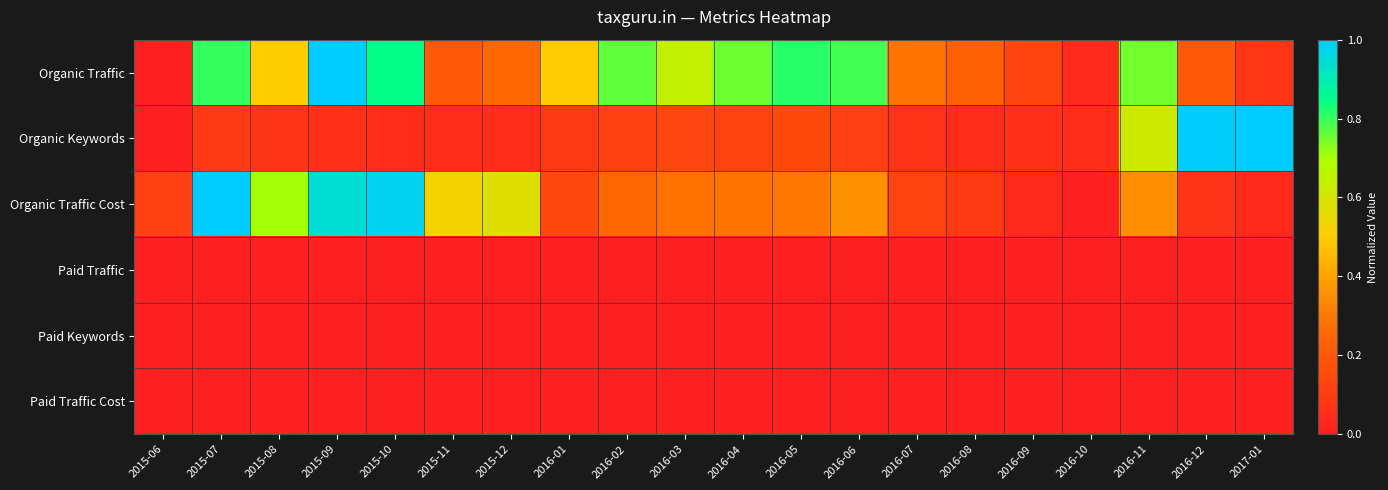

Reading left to right, transcribe all the data shown in this chart.

Organic Traffic: 2015-06=0.0	2015-07=0.8	2015-08=0.5	2015-09=1.0	2015-10=0.8	2015-11=0.2	2015-12=0.3	2016-01=0.5	2016-02=0.8	2016-03=0.6	2016-04=0.8	2016-05=0.8	2016-06=0.8	2016-07=0.3	2016-08=0.2	2016-09=0.1	2016-10=0.0	2016-11=0.7	2016-12=0.2	2017-01=0.1
Organic Keywords: 2015-06=0.0	2015-07=0.1	2015-08=0.1	2015-09=0.1	2015-10=0.0	2015-11=0.0	2015-12=0.0	2016-01=0.1	2016-02=0.1	2016-03=0.1	2016-04=0.1	2016-05=0.1	2016-06=0.1	2016-07=0.1	2016-08=0.0	2016-09=0.1	2016-10=0.0	2016-11=0.6	2016-12=1.0	2017-01=1.0
Organic Traffic Cost: 2015-06=0.1	2015-07=1.0	2015-08=0.7	2015-09=0.9	2015-10=1.0	2015-11=0.5	2015-12=0.6	2016-01=0.1	2016-02=0.3	2016-03=0.3	2016-04=0.3	2016-05=0.3	2016-06=0.4	2016-07=0.1	2016-08=0.1	2016-09=0.0	2016-10=0.0	2016-11=0.4	2016-12=0.1	2017-01=0.0
Paid Traffic: 2015-06=0.0	2015-07=0.0	2015-08=0.0	2015-09=0.0	2015-10=0.0	2015-11=0.0	2015-12=0.0	2016-01=0.0	2016-02=0.0	2016-03=0.0	2016-04=0.0	2016-05=0.0	2016-06=0.0	2016-07=0.0	2016-08=0.0	2016-09=0.0	2016-10=0.0	2016-11=0.0	2016-12=0.0	2017-01=0.0
Paid Keywords: 2015-06=0.0	2015-07=0.0	2015-08=0.0	2015-09=0.0	2015-10=0.0	2015-11=0.0	2015-12=0.0	2016-01=0.0	2016-02=0.0	2016-03=0.0	2016-04=0.0	2016-05=0.0	2016-06=0.0	2016-07=0.0	2016-08=0.0	2016-09=0.0	2016-10=0.0	2016-11=0.0	2016-12=0.0	2017-01=0.0
Paid Traffic Cost: 2015-06=0.0	2015-07=0.0	2015-08=0.0	2015-09=0.0	2015-10=0.0	2015-11=0.0	2015-12=0.0	2016-01=0.0	2016-02=0.0	2016-03=0.0	2016-04=0.0	2016-05=0.0	2016-06=0.0	2016-07=0.0	2016-08=0.0	2016-09=0.0	2016-10=0.0	2016-11=0.0	2016-12=0.0	2017-01=0.0